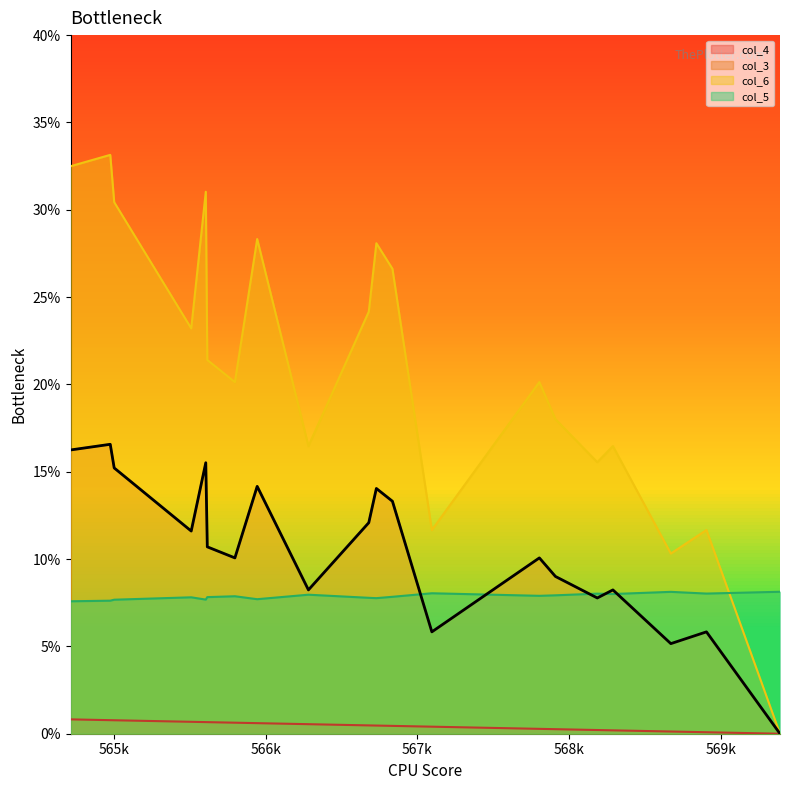

The value of col_4 at 19 is 0.0. True or false?

False